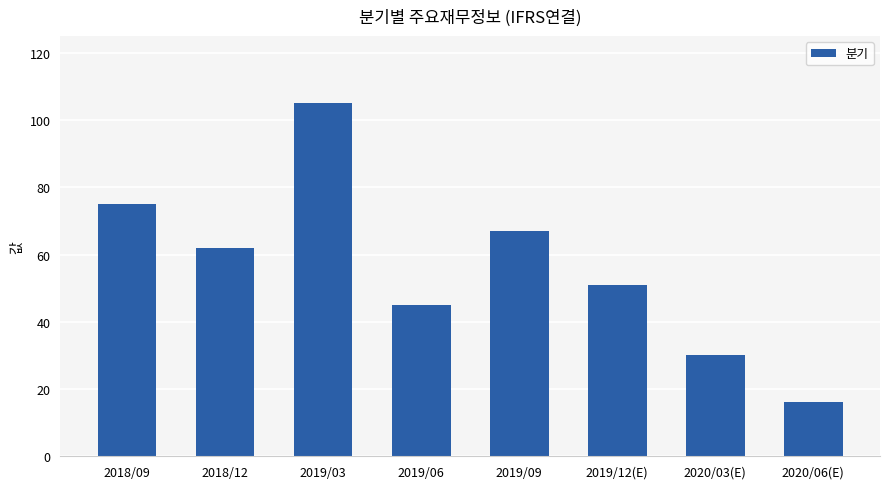

What is the value of the 4th bar from the left?

45